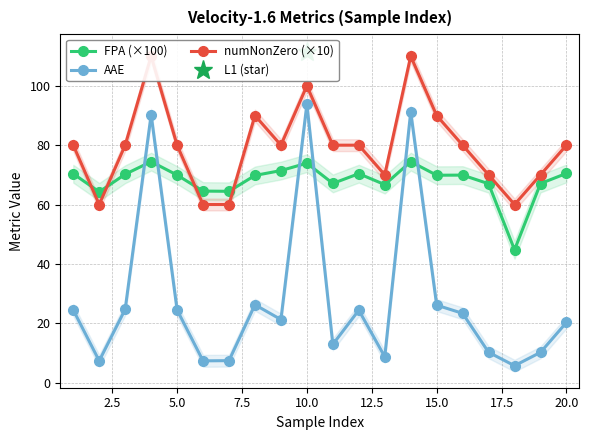

The value of FPA (×100) at 5.0 is 109.4. True or false?

False